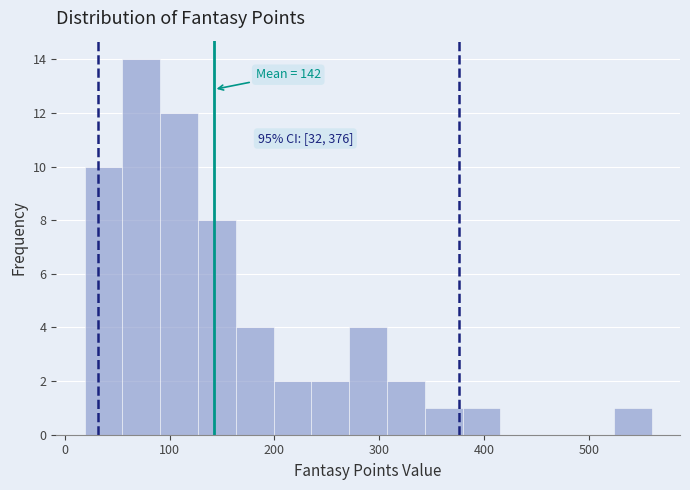

Read against the x-axis, roughly where is the centre of the tallest bar?

70